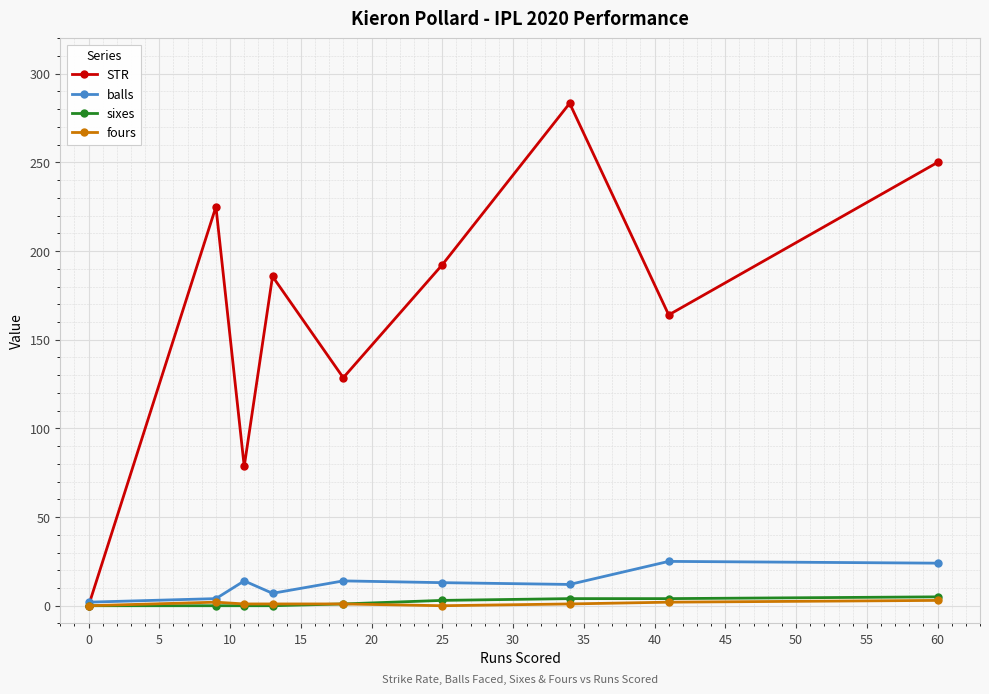

What is the maximum value shown in the chart?

283.3